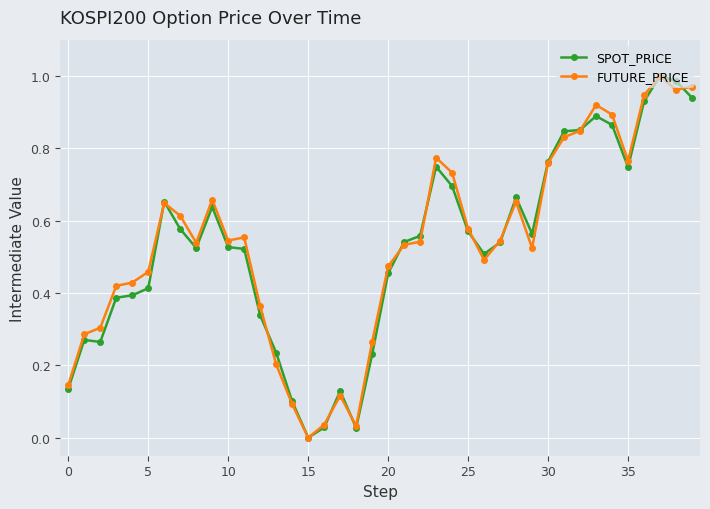

True or false: FUTURE_PRICE has more than 1 points higher than both neighbors.

True